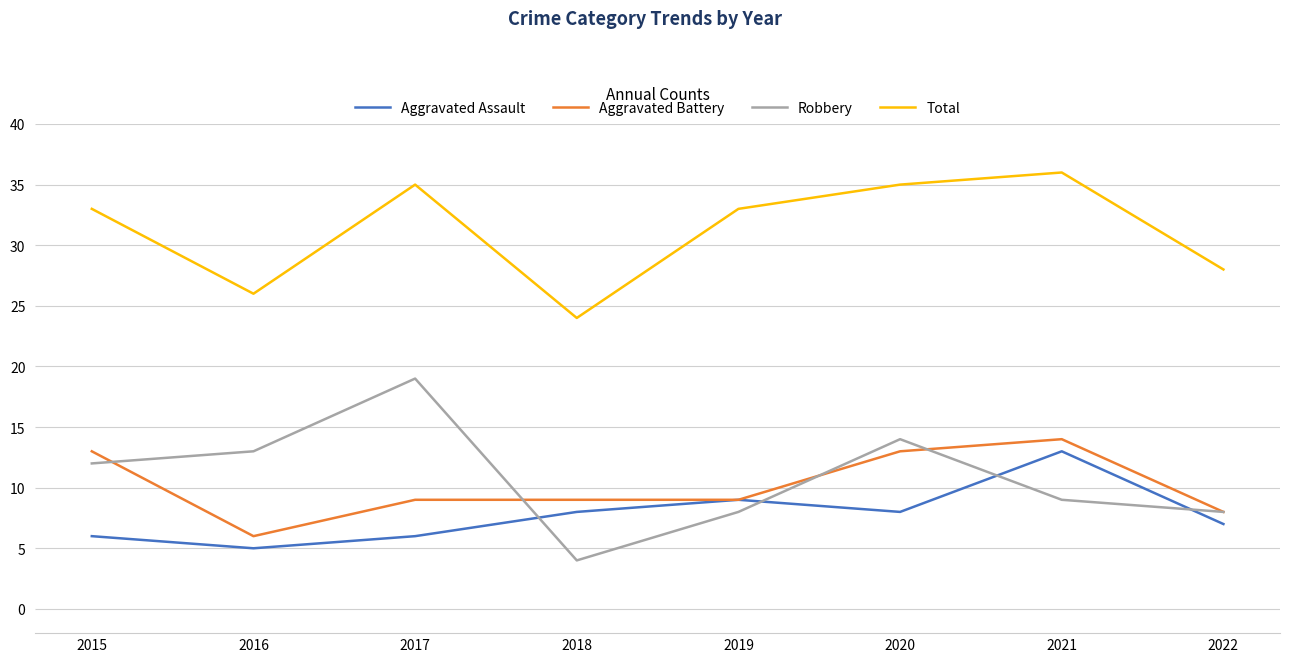

How many distinct data groups are displayed?

4